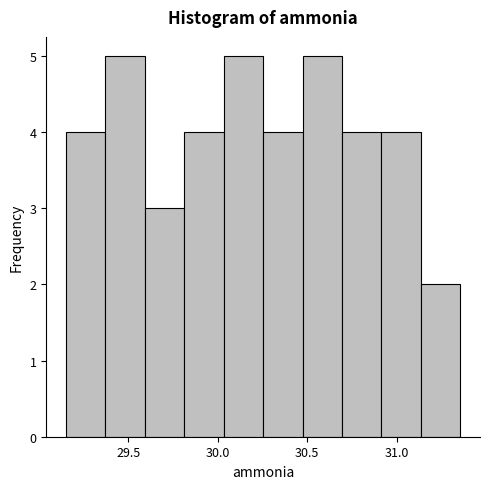

Reading left to right, list every bar in this chart as the range it spans on the x-axis followed by its height. Neither the bar edges nor the heights are printed on the chart, so give them approximately, as read against the axes.

29.15 to 29.35: 4
29.35 to 29.60: 5
29.60 to 29.80: 3
29.80 to 30.05: 4
30.05 to 30.25: 5
30.25 to 30.45: 4
30.45 to 30.70: 5
30.70 to 30.90: 4
30.90 to 31.15: 4
31.15 to 31.35: 2